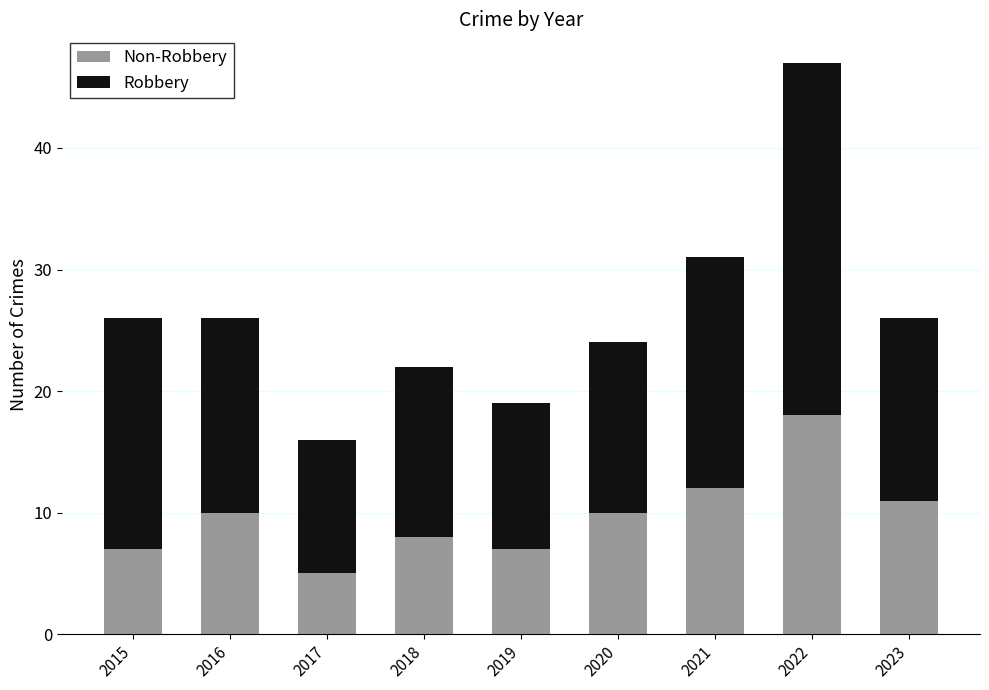

What is the total value across all series at 2016?

26